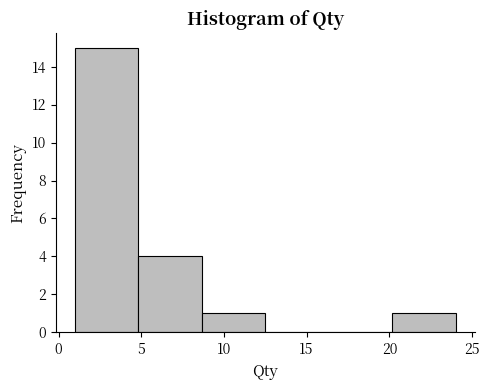

Reading left to right, transcribe this chart: for each bar, give the range it covers on the x-axis and its height. Neither the bar edges nor the heights are printed on the chart, so give them approximately, as read against the axes.

1.0 to 5.0: 15
5.0 to 8.5: 4
8.5 to 12.5: 1
12.5 to 16.5: 0
16.5 to 20.0: 0
20.0 to 24.0: 1